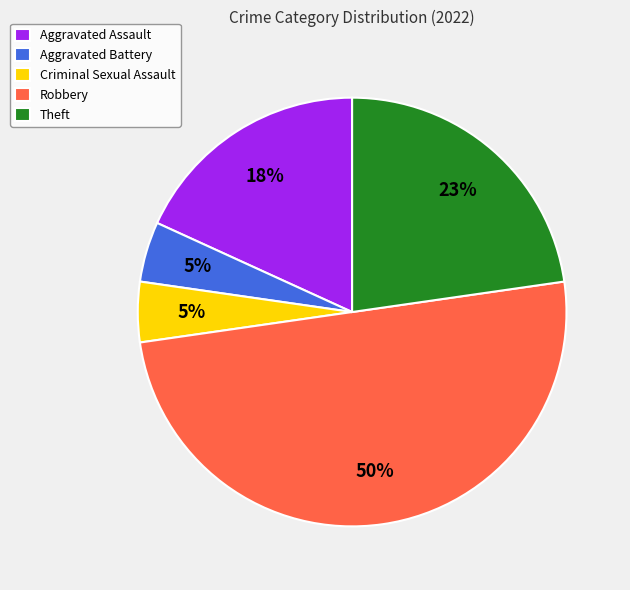

What is the largest slice in the pie chart?

Robbery